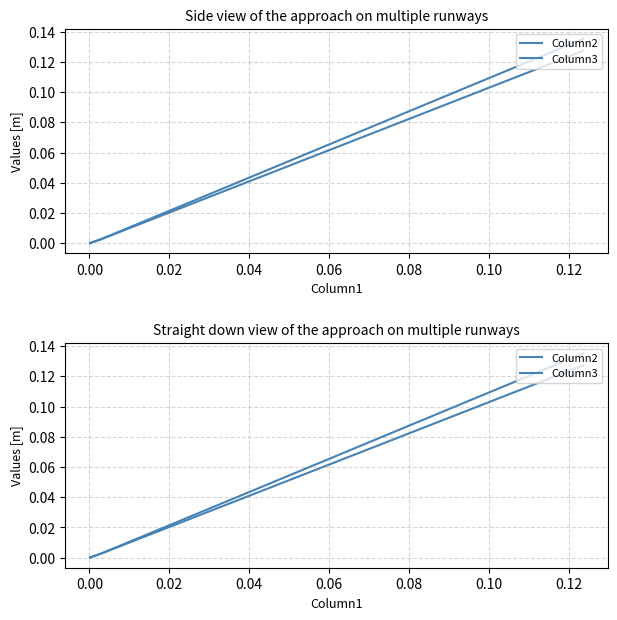

What is the difference between the maximum and minimum values in the Column3 series?

0.1